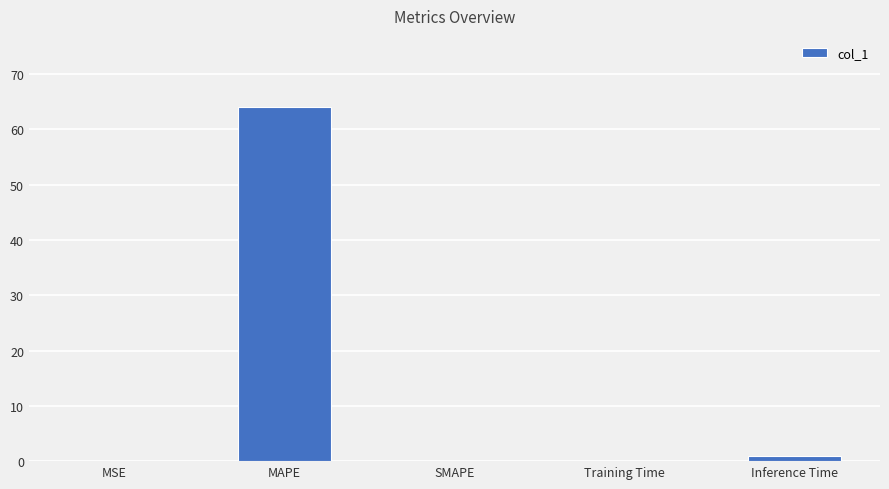

What is the average value?

13.0